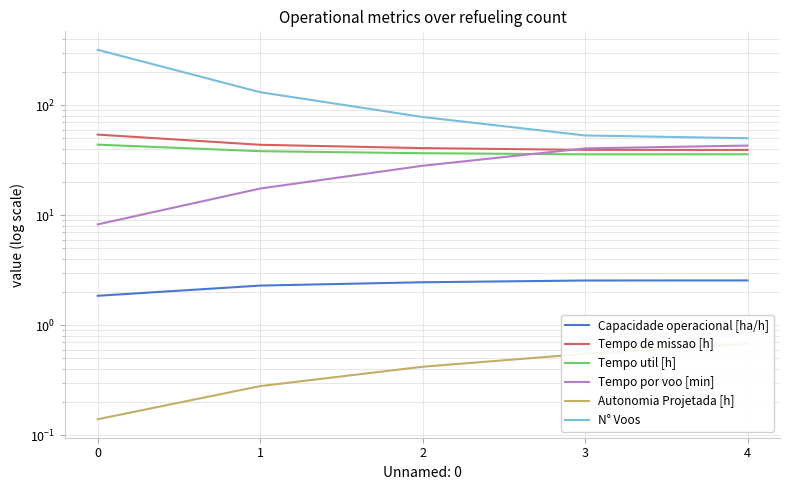

Which series ends up on top after the final intersection of Tempo util [h] and Tempo por voo [min]?

Tempo por voo [min]